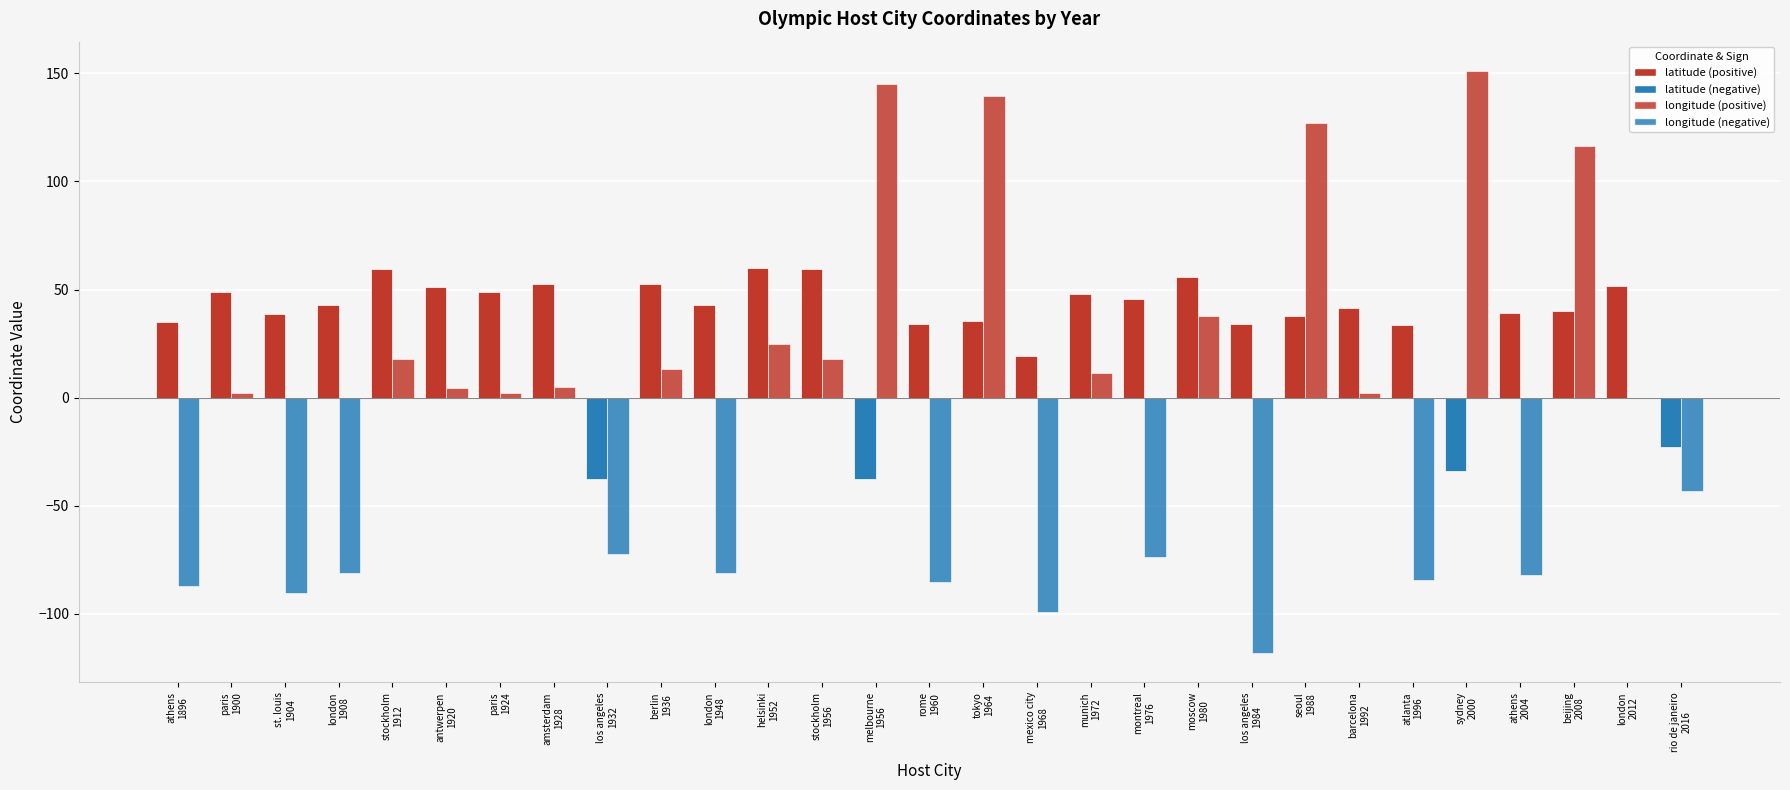

How many distinct data groups are displayed?

2